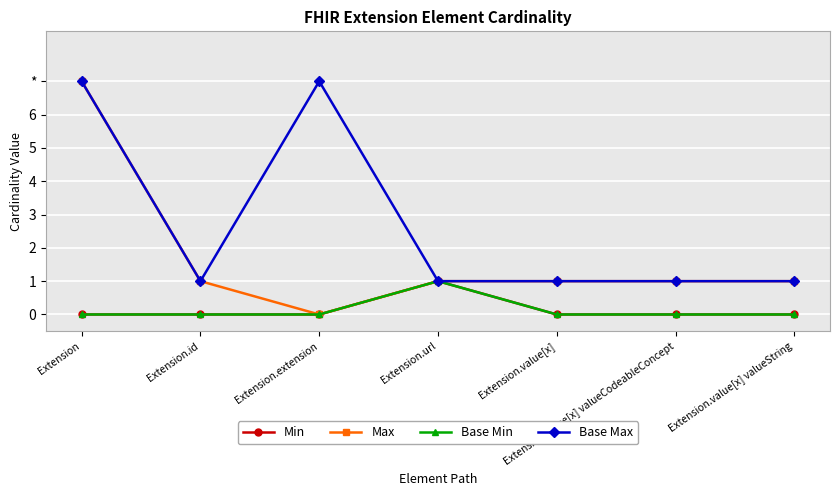

What position from the right is Extension.id?

6